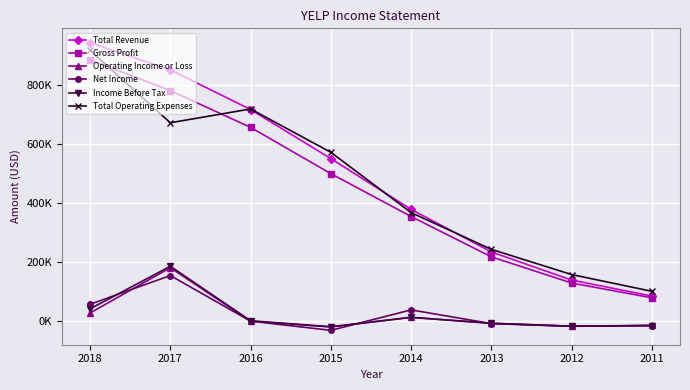

True or false: Total Operating Expenses and Net Income intersect in this chart.

False